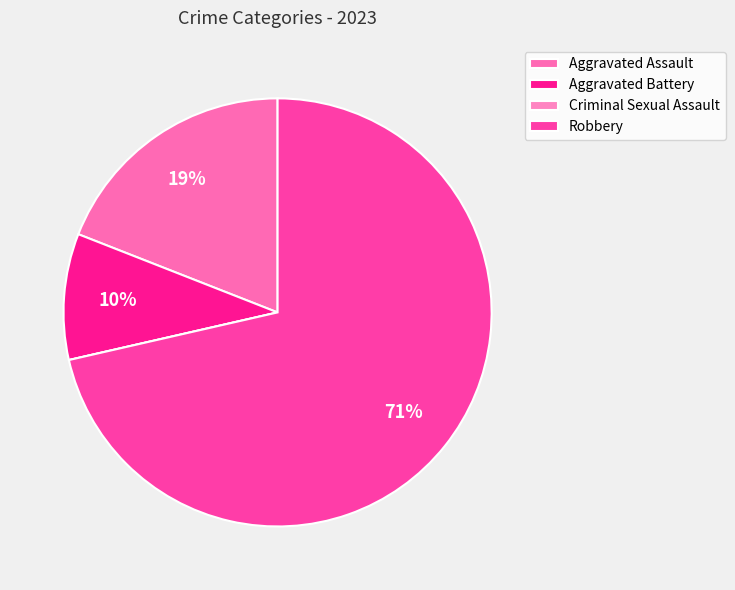

To the nearest percent, what is the difference between the largest and smallest slice percentages?

71%